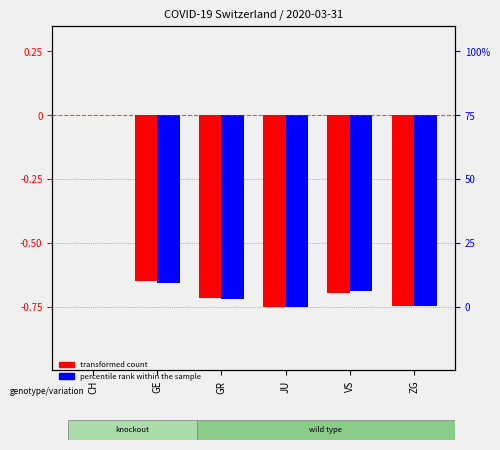

The percentile rank within the sample series shows -1.1 at GR. True or false?

False